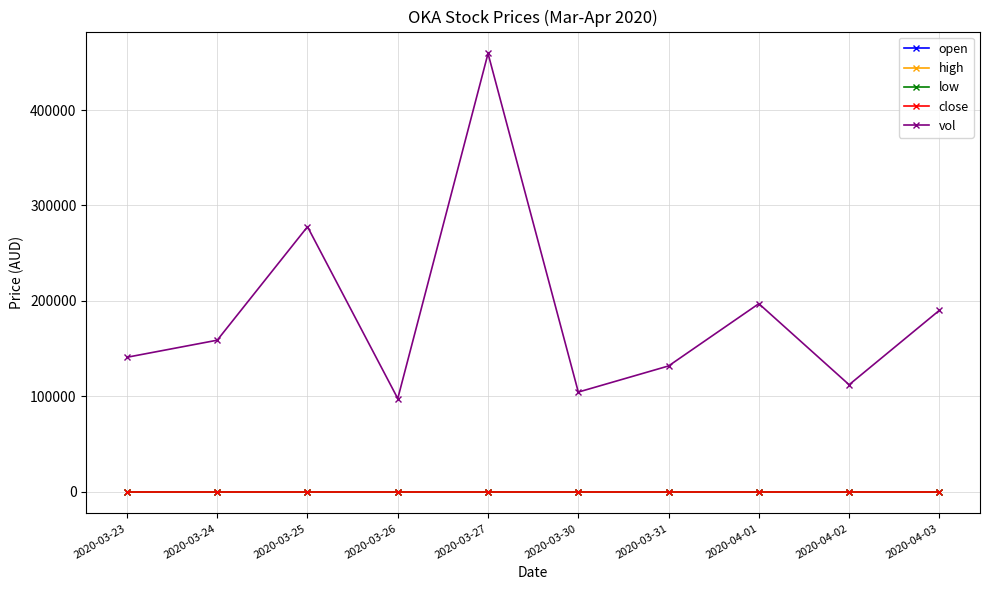

What is the label of the 10th point from the right?

2020-03-23